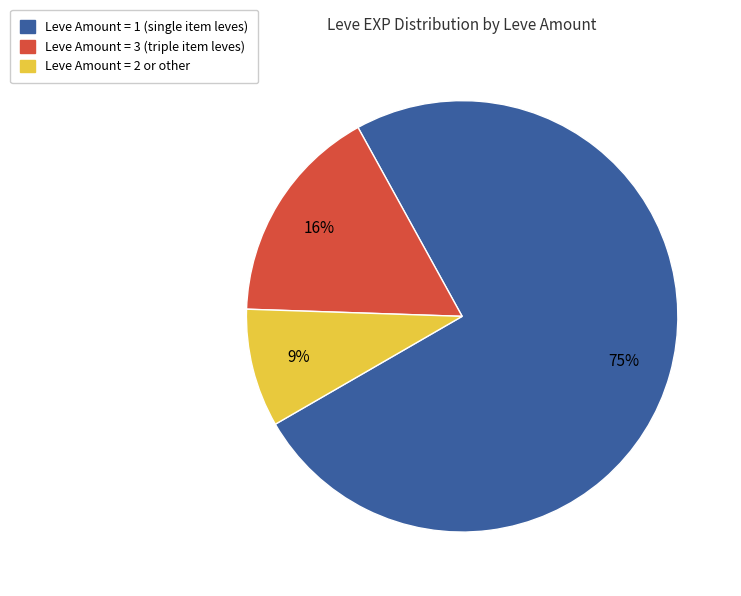

To the nearest percent, what is the difference between the largest and smallest slice percentages?

66%